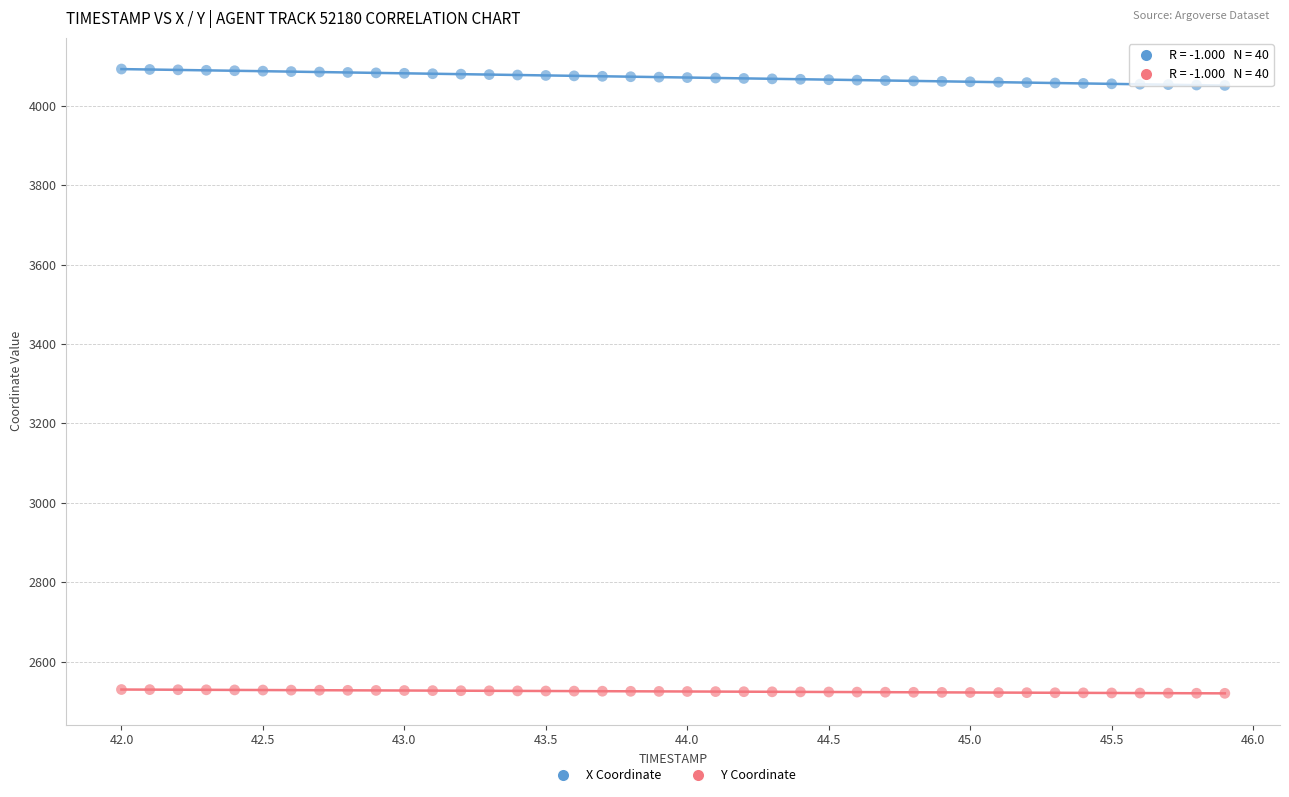

What are all the series names shown in the legend?

X Coordinate, Y Coordinate